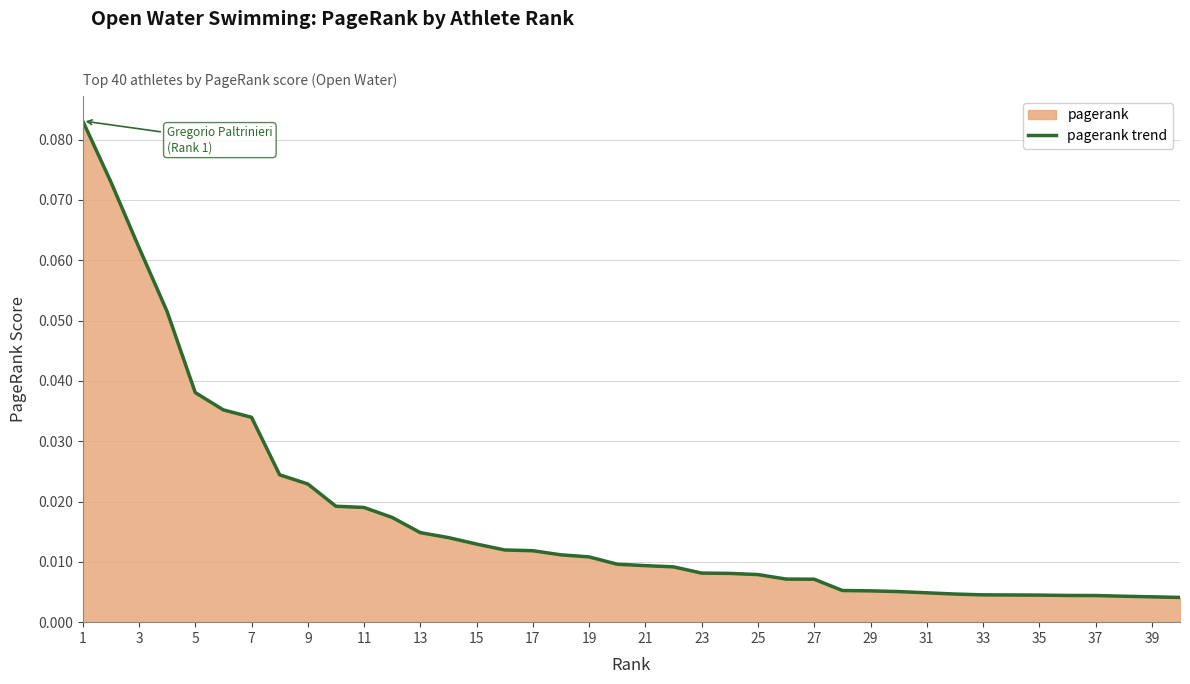

True or false: the data shows 0.0 at 1.

False